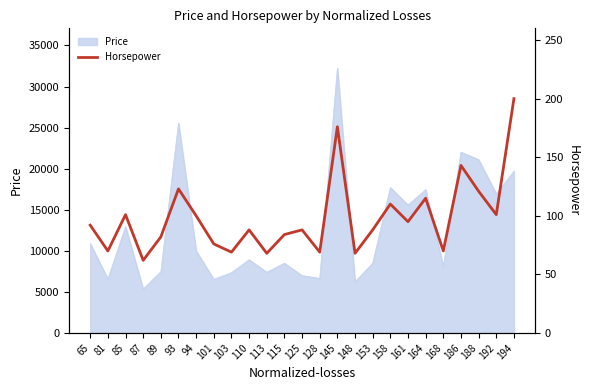

How many interior local valleys (lower than both neighbors) does the data have?

9